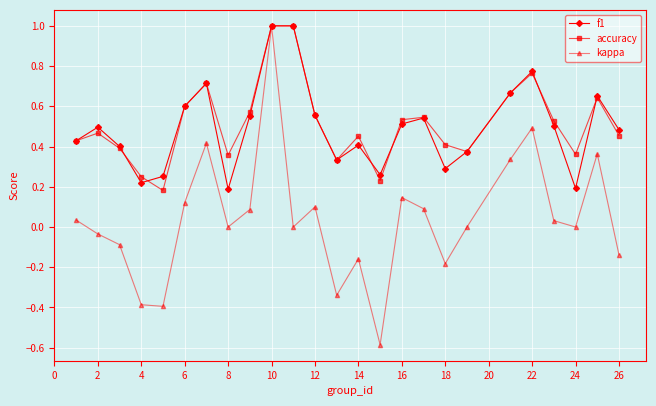

True or false: kappa has more than 0 points higher than both neighbors.

True